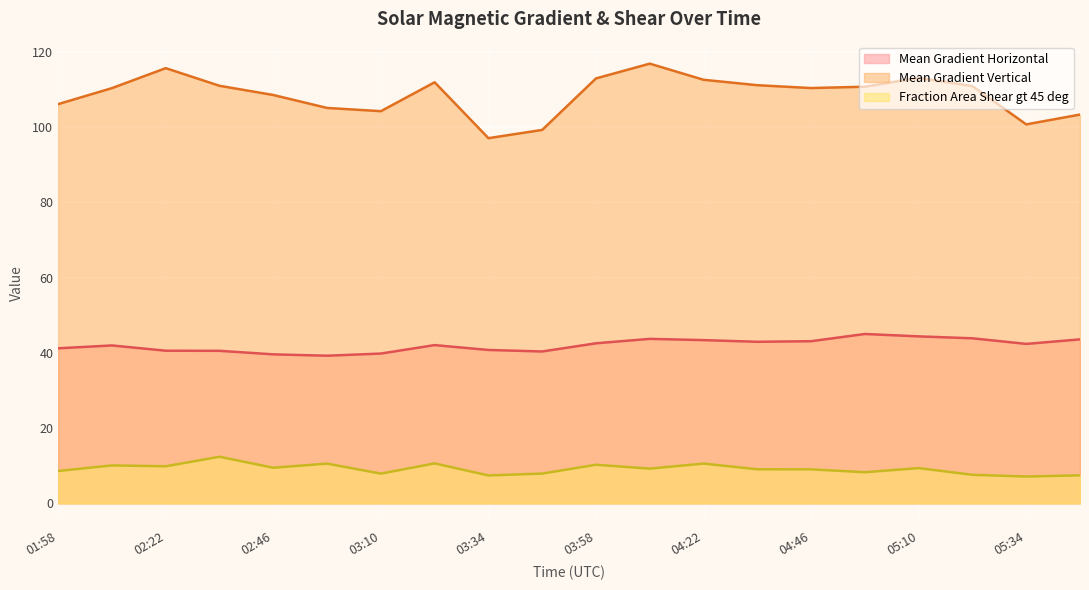

What is the sum of all Mean Gradient Horizontal values?

841.0